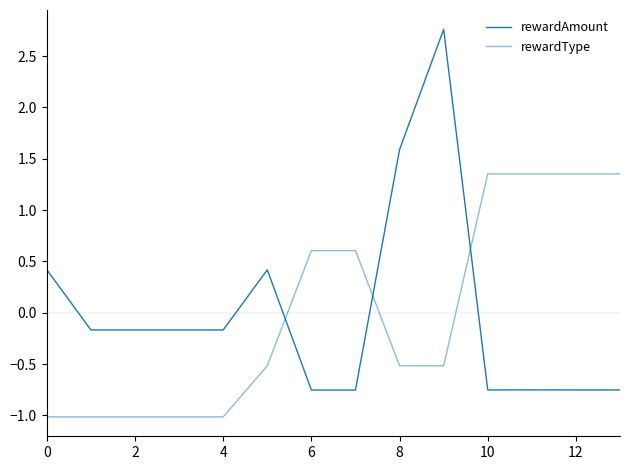

Is this an area chart (filled region under the line)?

No